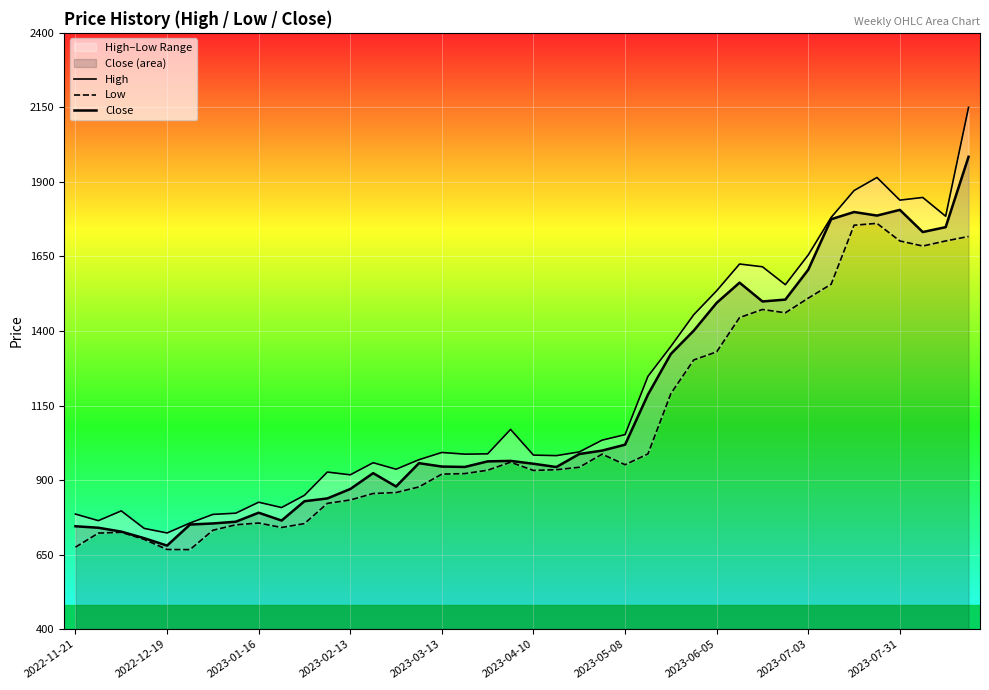

Where is High nearest to the value 1436?

27